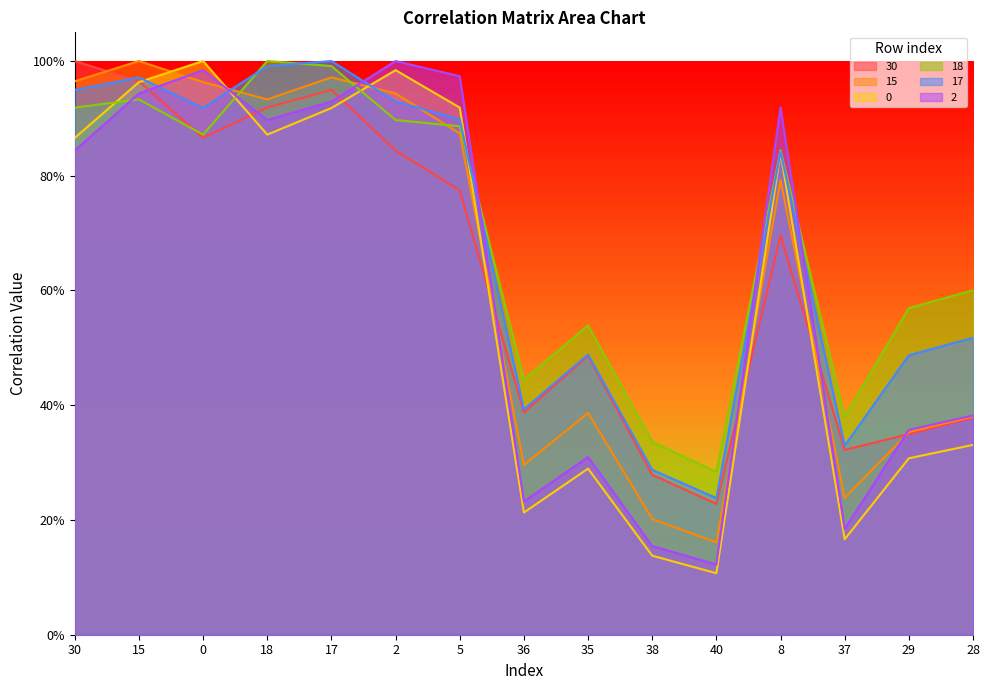

The 15 series shows 1.4 at 2. True or false?

False